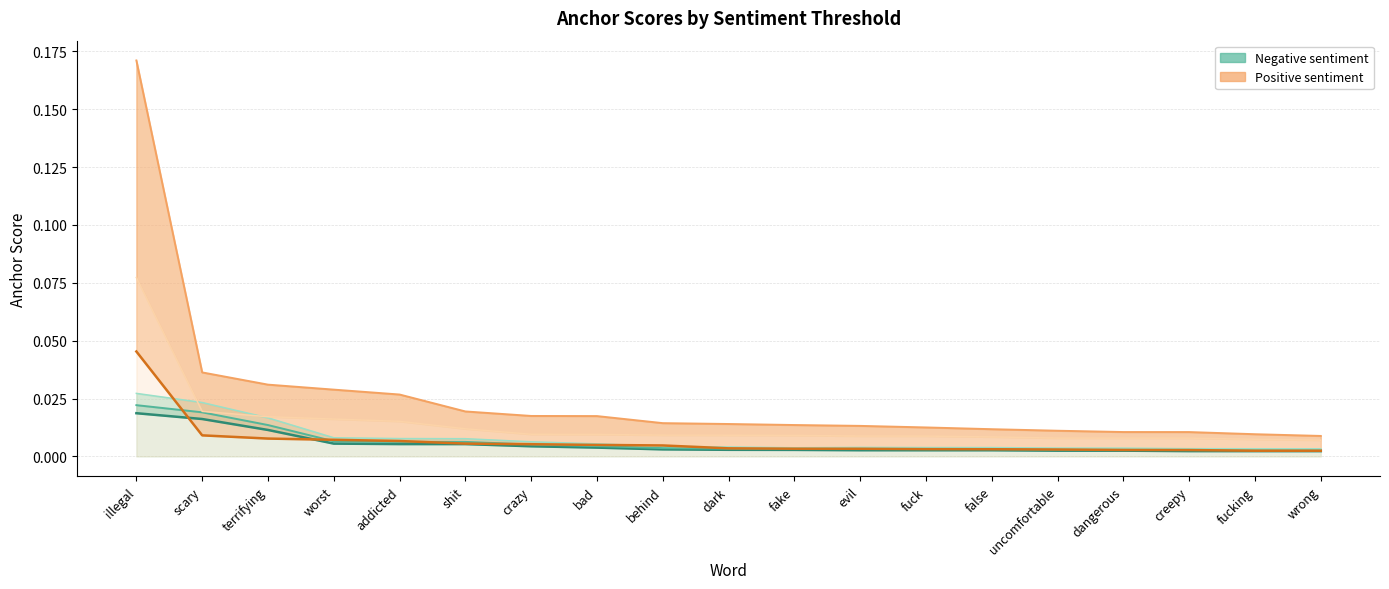

What is the label of the 9th point from the right?

fake